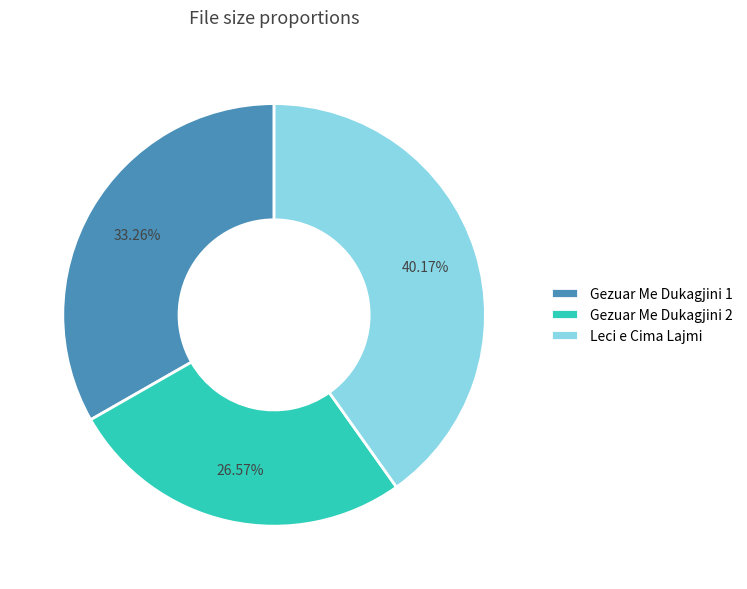

Combined, do Leci e Cima Lajmi and Gezuar Me Dukagjini 2 account for over 50%?

Yes